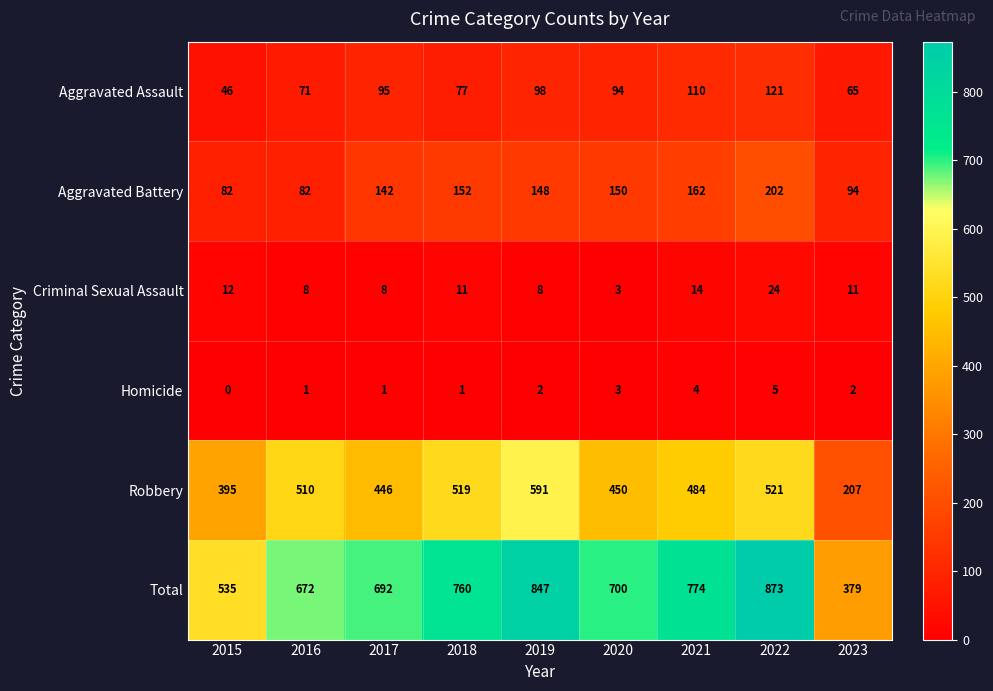

What is the difference between the highest and lowest values at 2021?

770